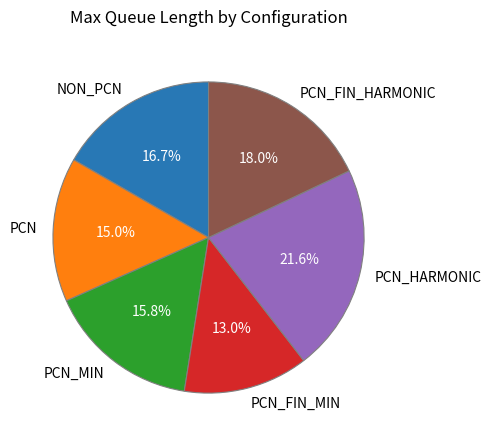

Which slice is the smallest?

PCN_FIN_MIN